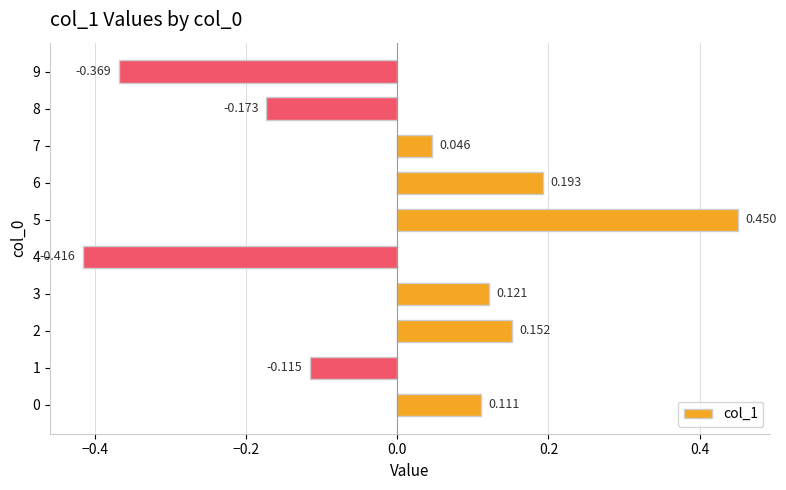

What is the maximum value shown in the chart?

0.5